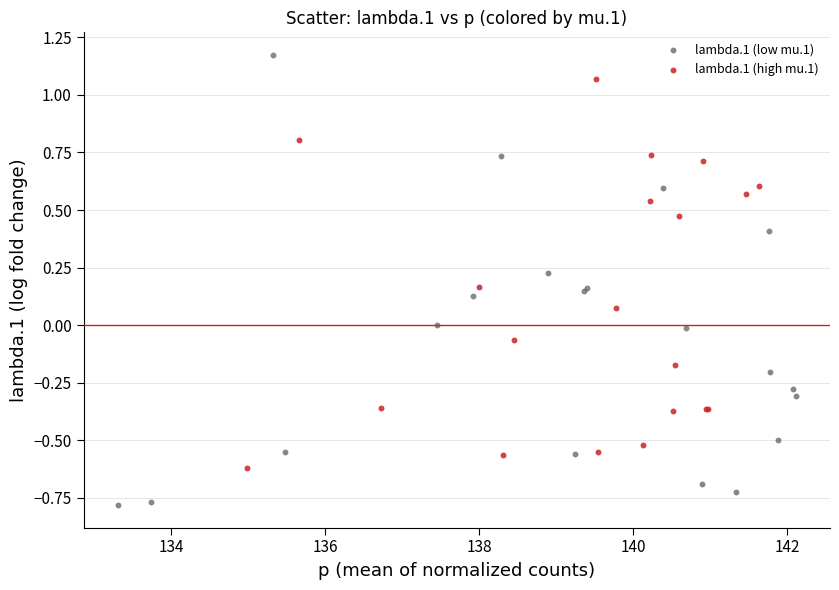

Which series reaches the maximum Y coordinate?

lambda.1 (low mu.1)